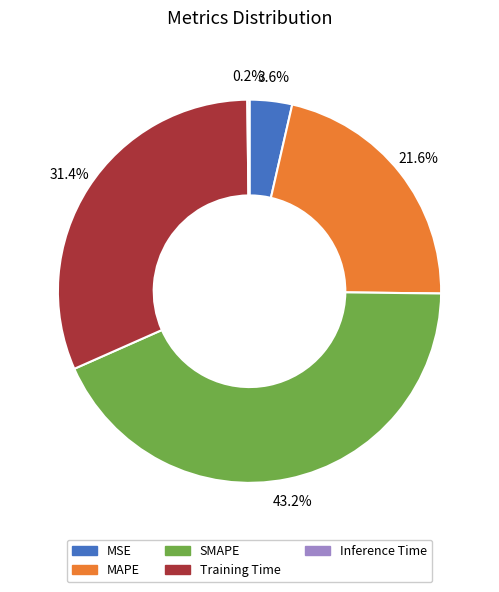

Is there any slice that represents more than half of the pie?

No